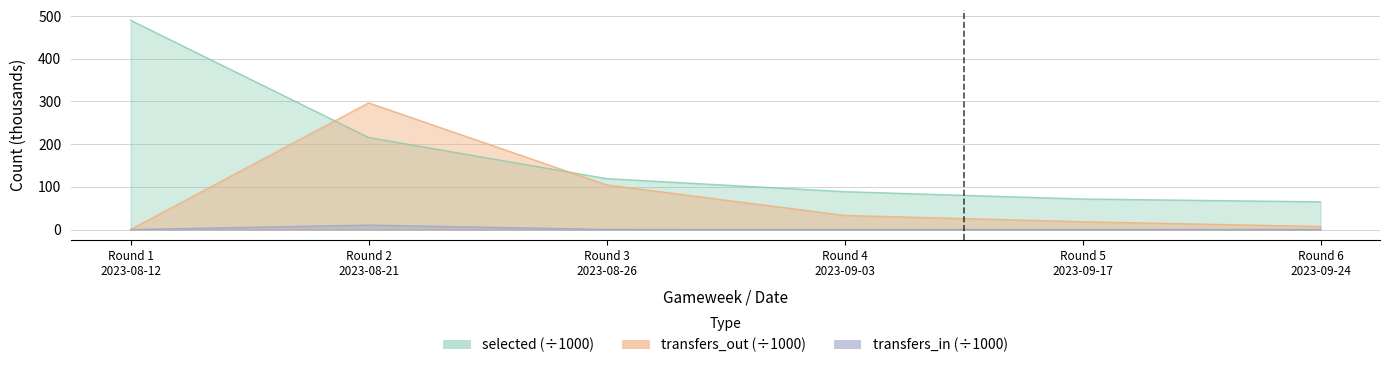

What is the sum of all transfers_out values?

459.1